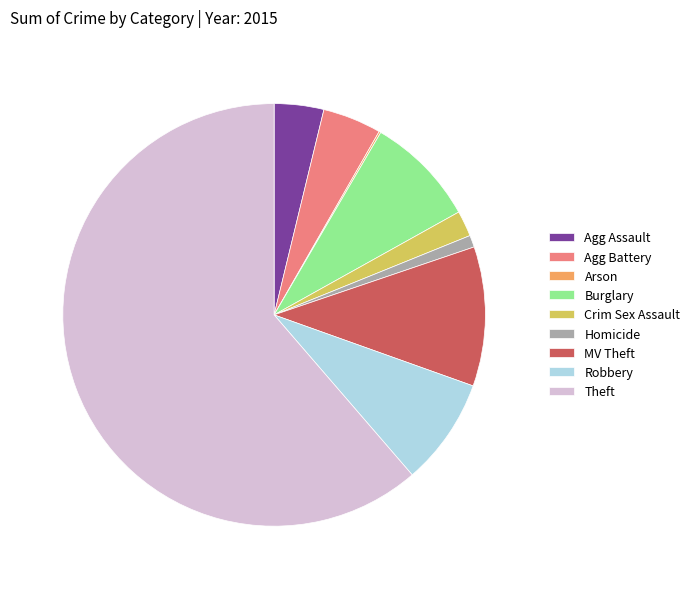

Does Homicide represent more than half of the total?

No